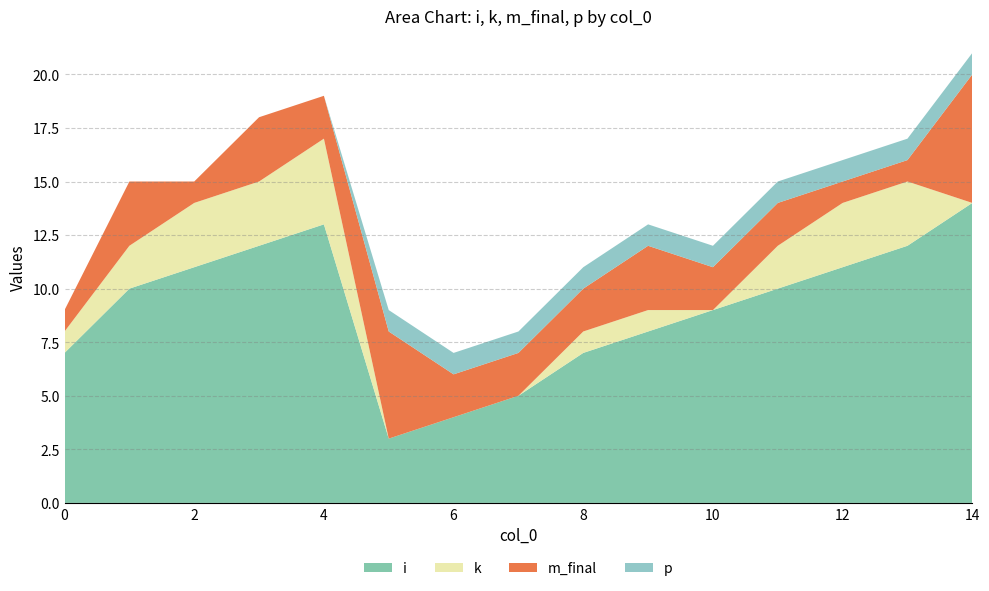

Reading left to right, extract all data points from this chart.

i: 0=7	1=10	2=11	3=12	4=13	5=3	6=4	7=5	8=7	9=8	10=9	11=10	12=11	13=12	14=14
k: 0=1	1=2	2=3	3=3	4=4	5=0	6=0	7=0	8=1	9=1	10=0	11=2	12=3	13=3	14=0
m_final: 0=1	1=3	2=1	3=3	4=2	5=5	6=2	7=2	8=2	9=3	10=2	11=2	12=1	13=1	14=6
p: 0=0	1=0	2=0	3=0	4=0	5=1	6=1	7=1	8=1	9=1	10=1	11=1	12=1	13=1	14=1